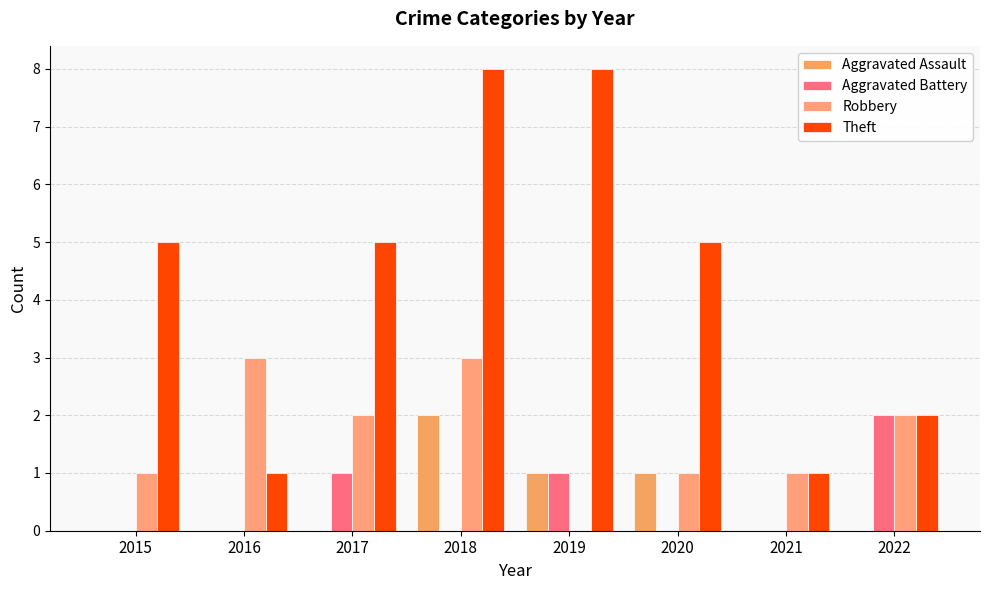

List the labels in order of Aggravated Assault value, largest first.

2018, 2019, 2020, 2015, 2016, 2017, 2021, 2022